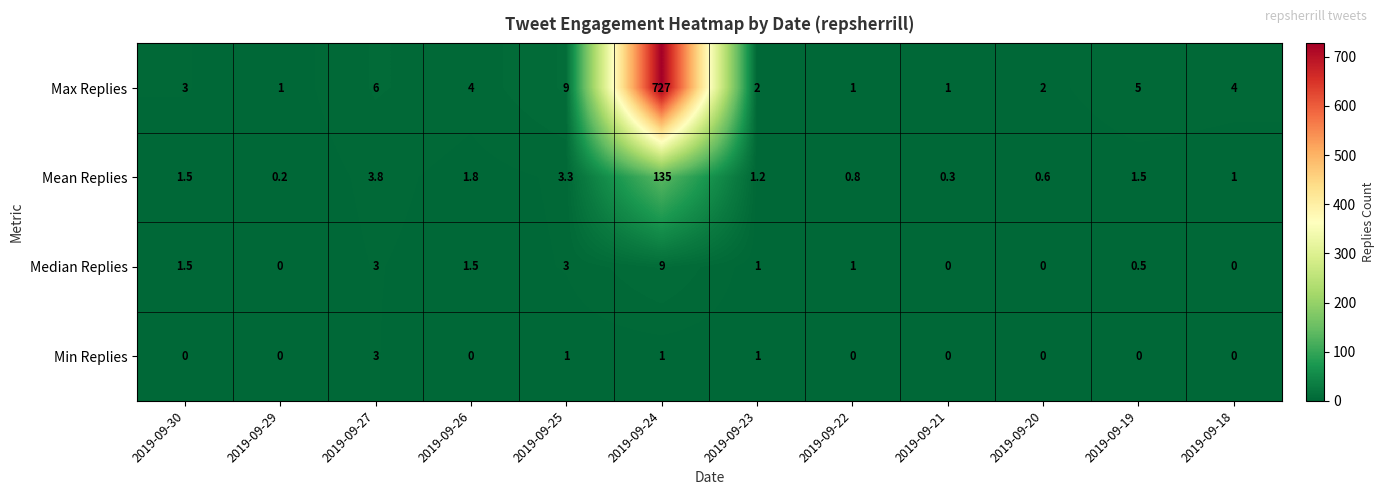

Which series changed the most between 2019-09-25 and 2019-09-18?

Max Replies